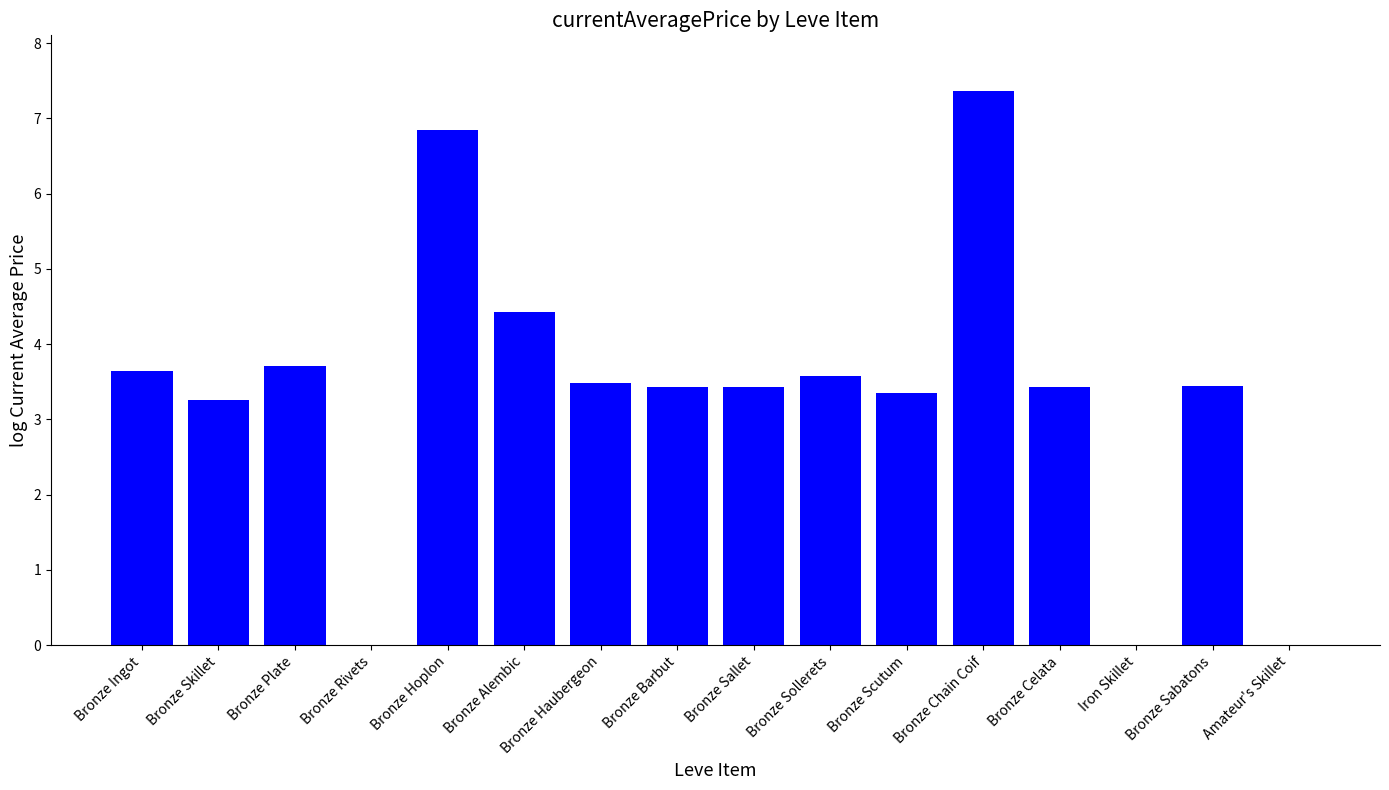

What is the average value?

3.3